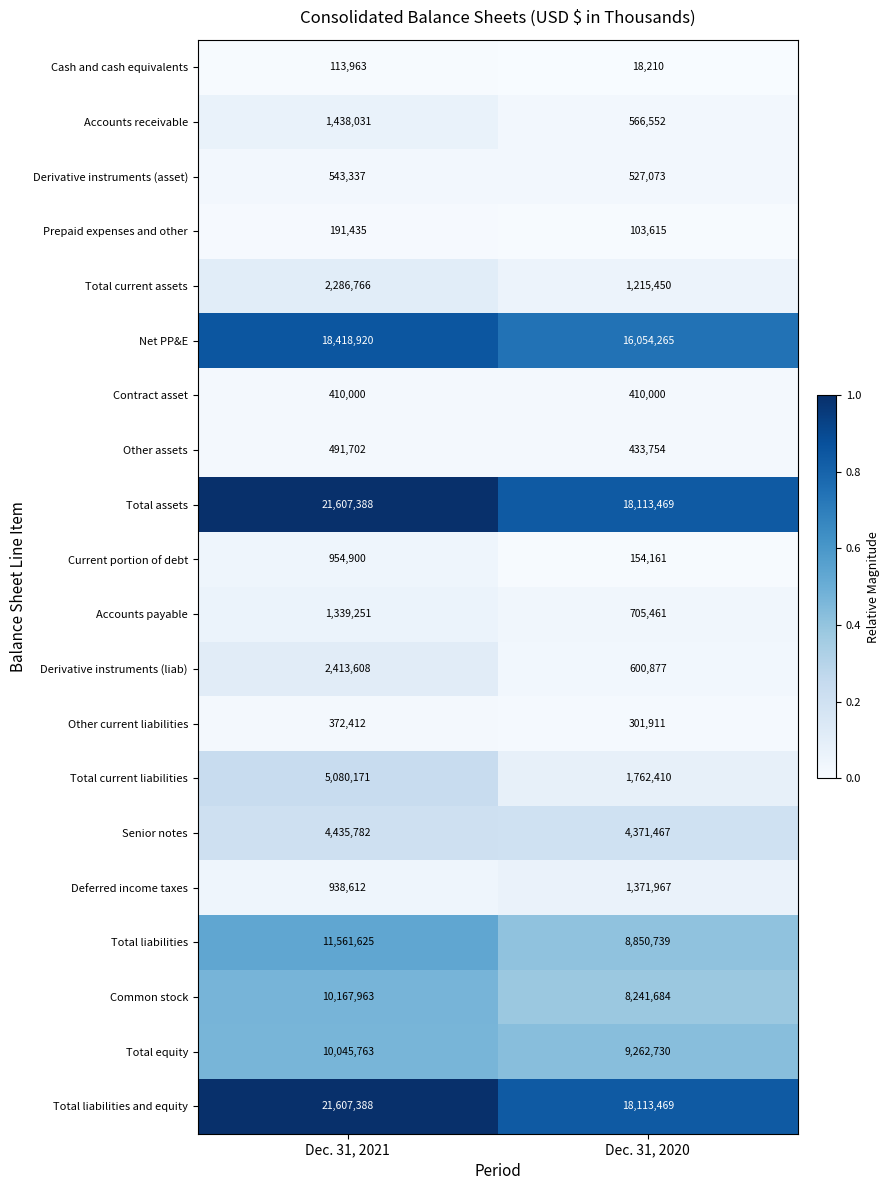

True or false: Derivative instruments (asset) has a value of 543337 at Dec. 31, 2021.

True